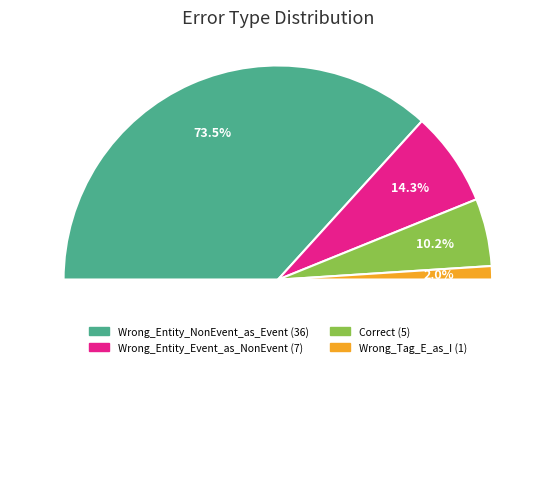

To the nearest percent, what is the average slice percentage?

25%